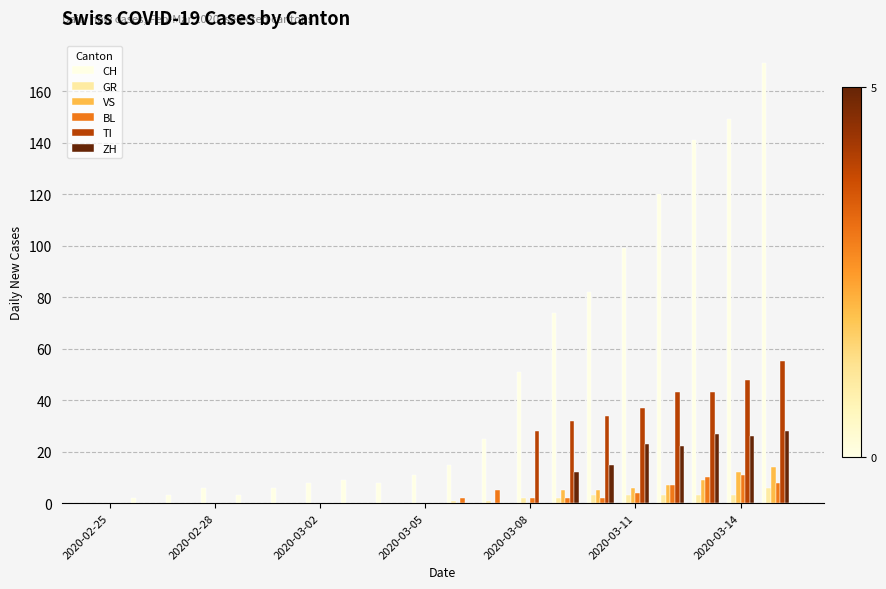

What is the maximum value for ZH?

28